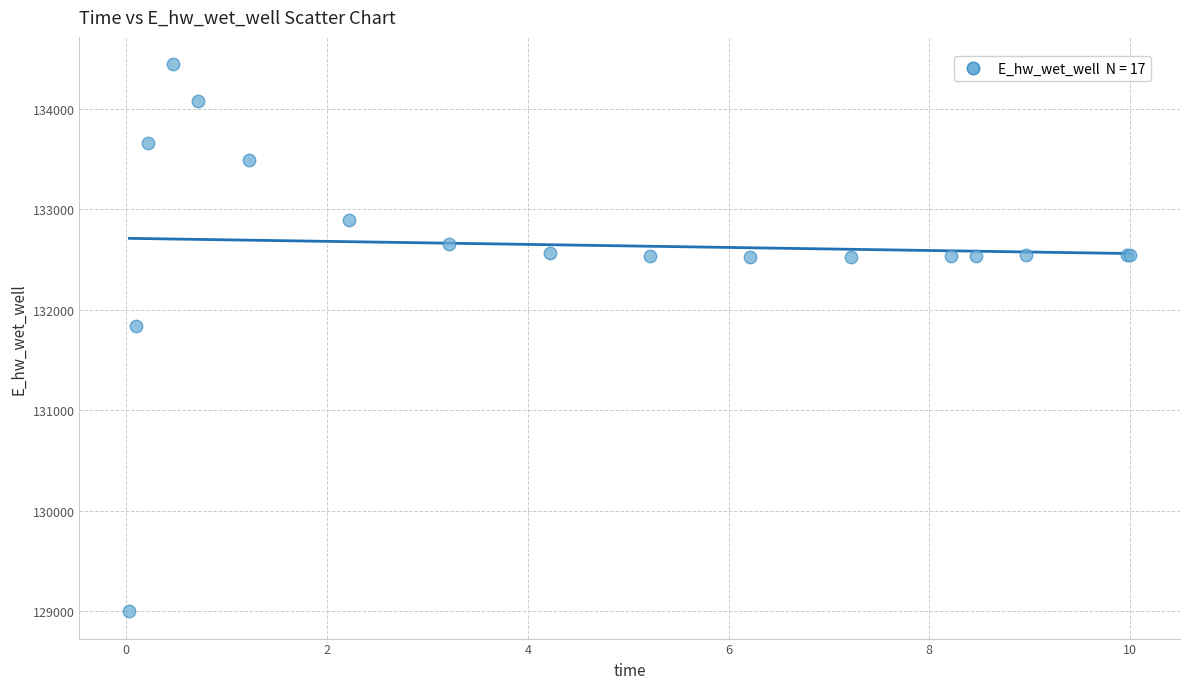

What Y value in the scatter plot is closest to 131721?

131839.2